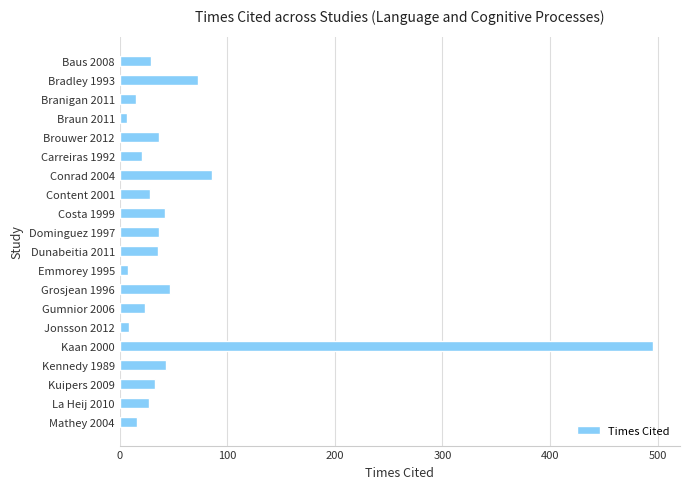

Does the chart contain any negative values?

No